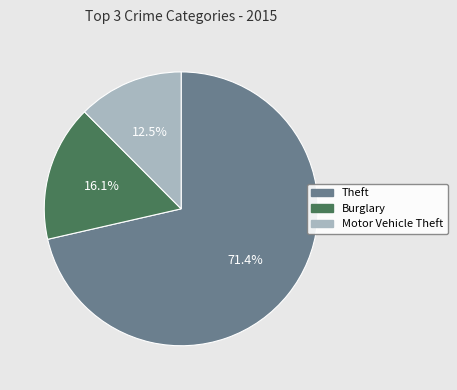

How many segments does this pie chart have?

3